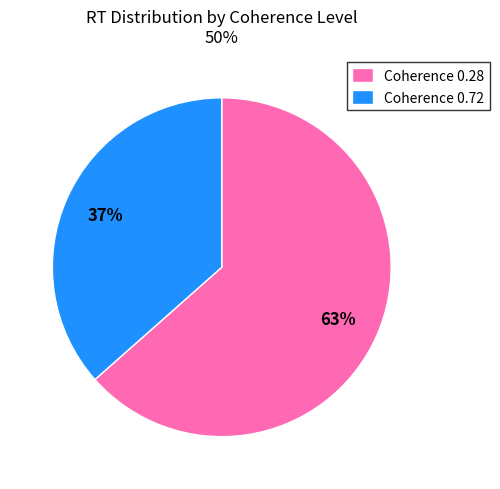

Is there a majority slice in this chart?

Yes